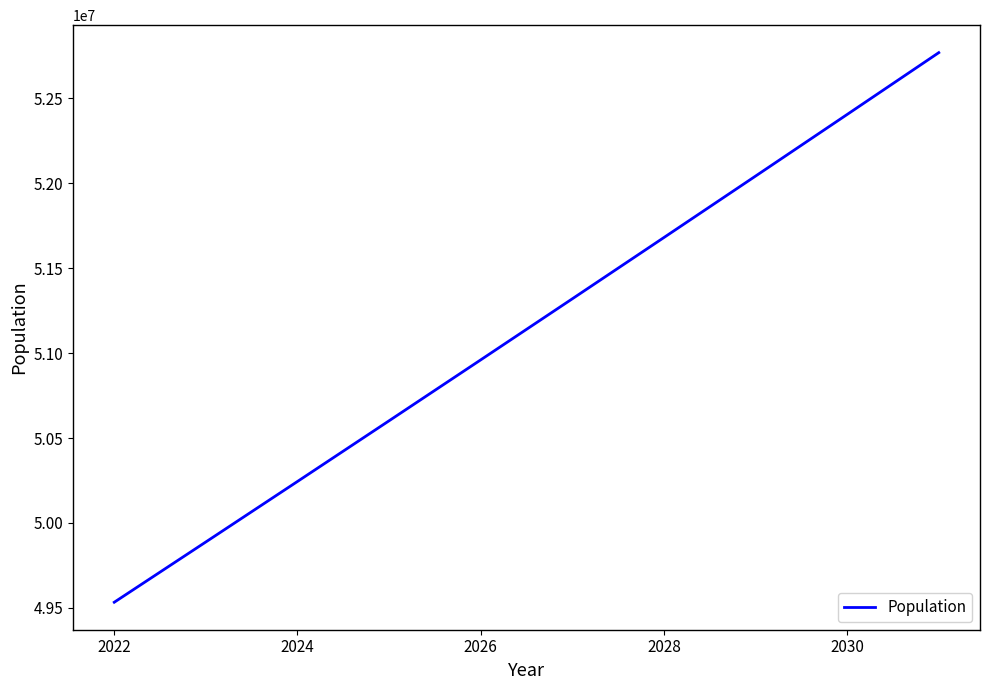

What is the minimum value shown in the chart?

49532820